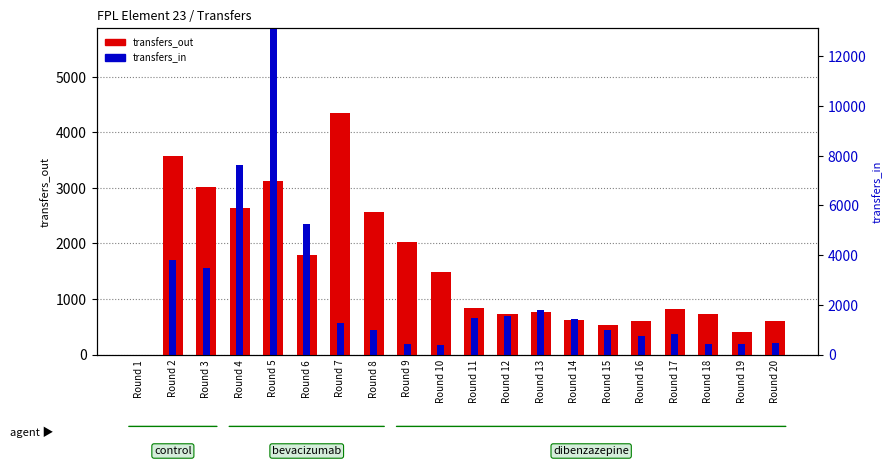

Is it true that transfers_in equals 491 at Round 16?

False